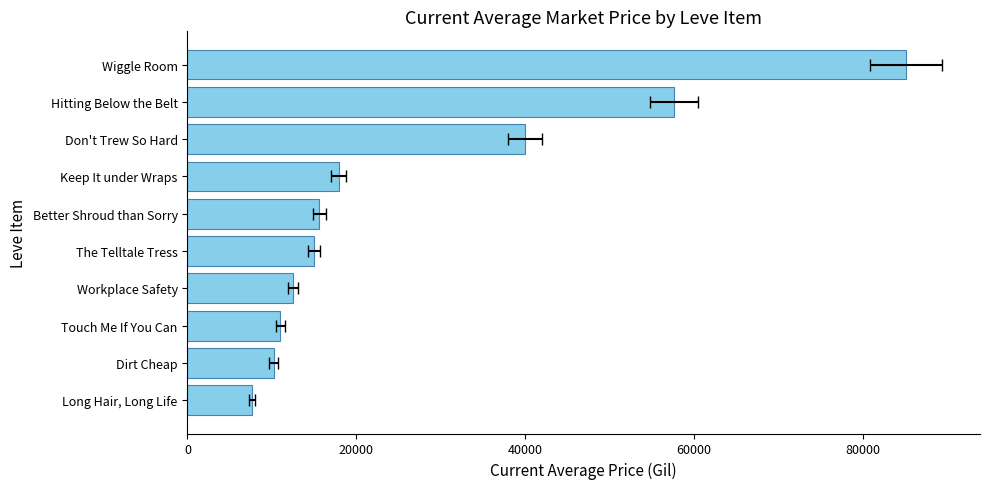

What position from the right is Don't Trew So Hard?

3